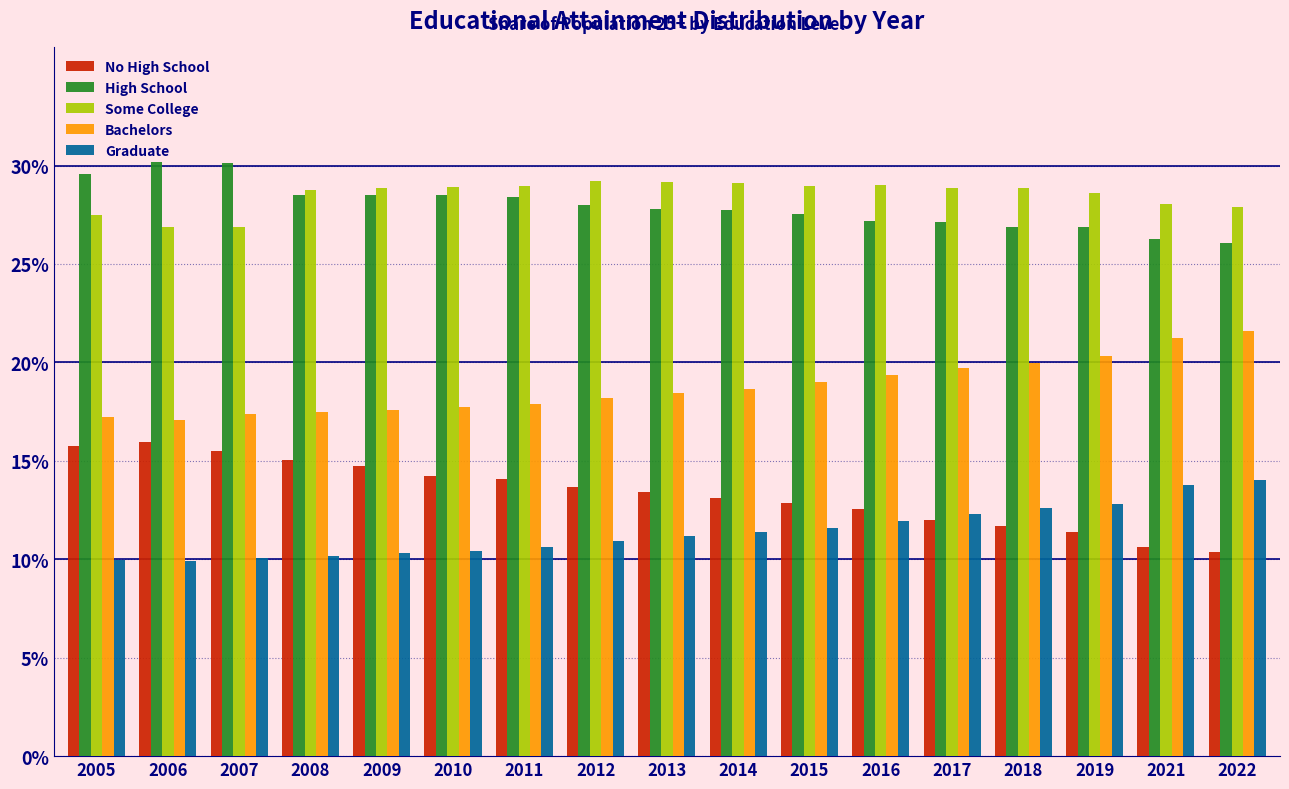

Are the bars horizontal?

No